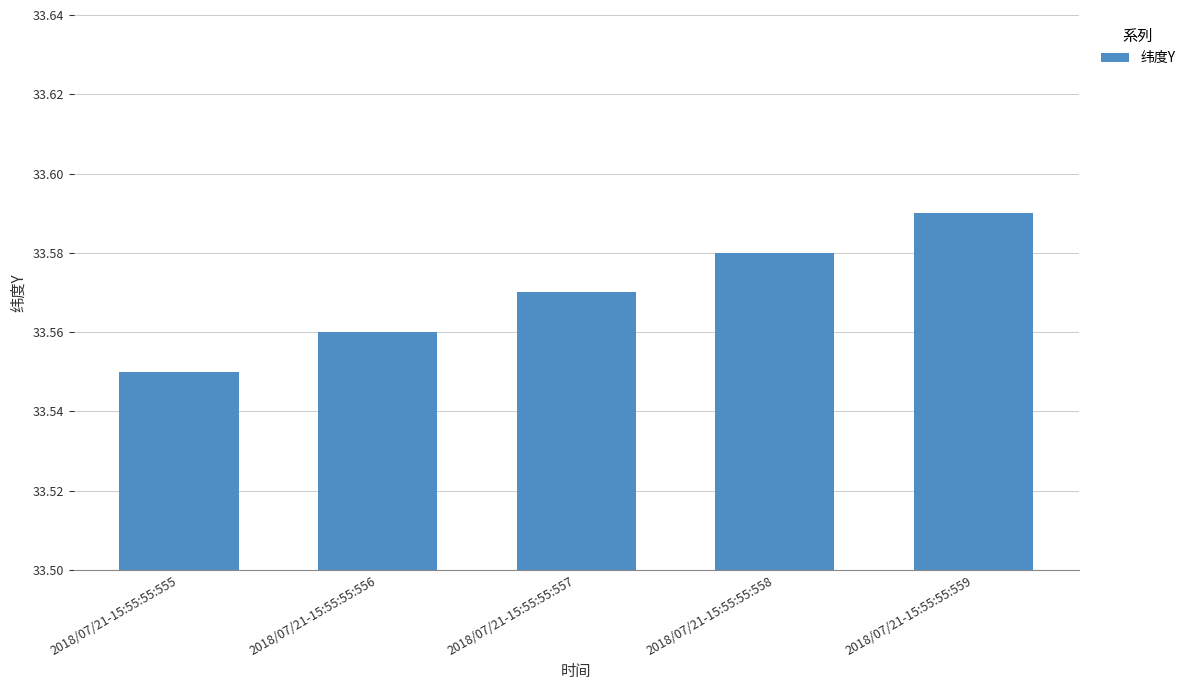

Count the number of data series in this chart.

1